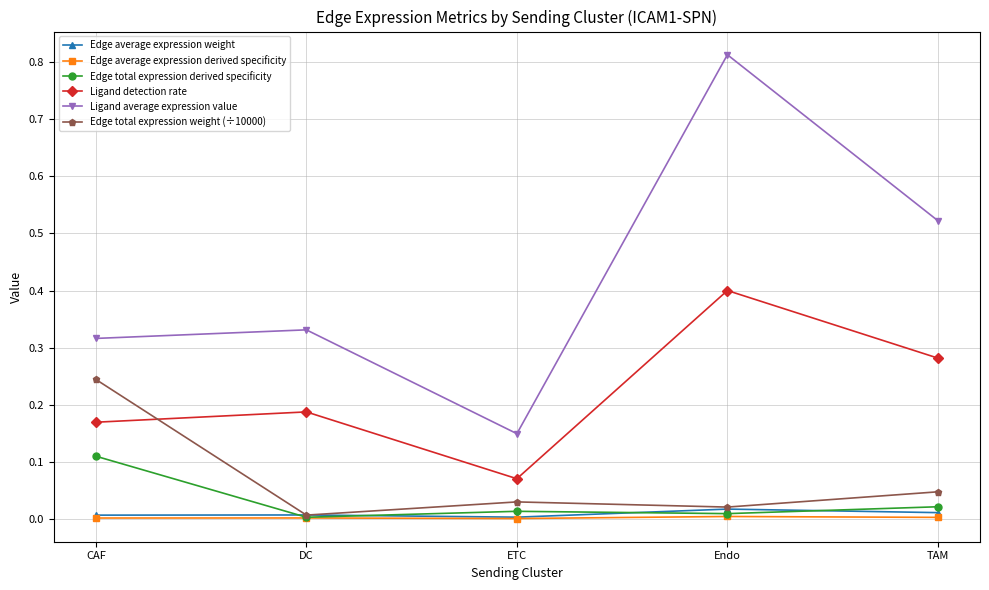

What is the highest value of the Ligand detection rate series?

0.4